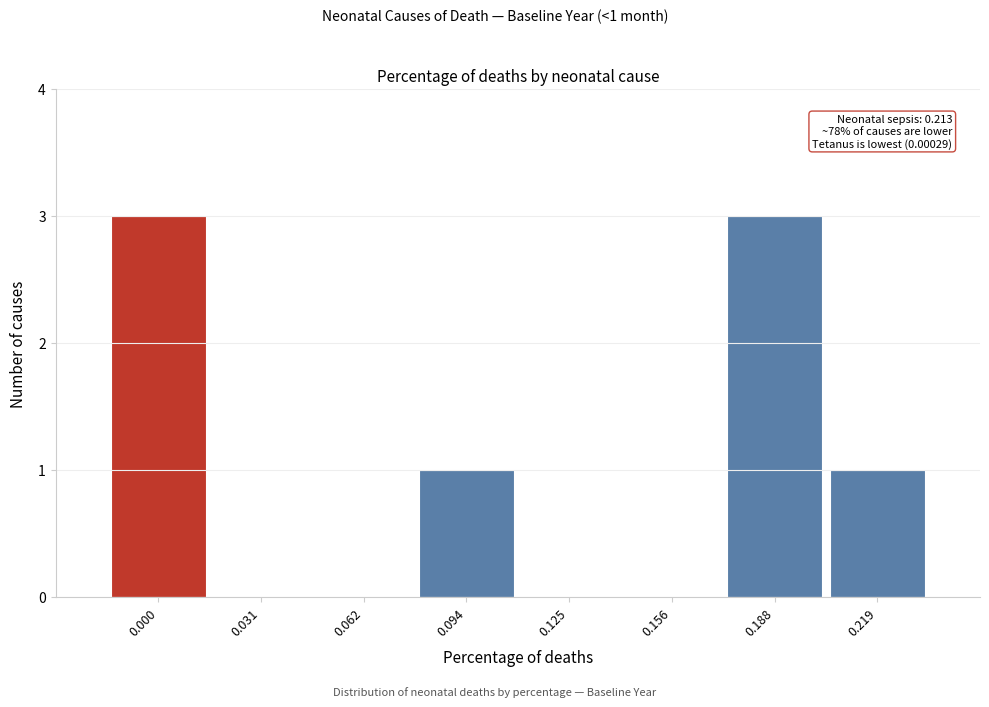

Reading left to right, extract all data points from this chart.

0.000=3	0.031=0	0.062=0	0.094=1	0.125=0	0.156=0	0.188=3	0.219=1